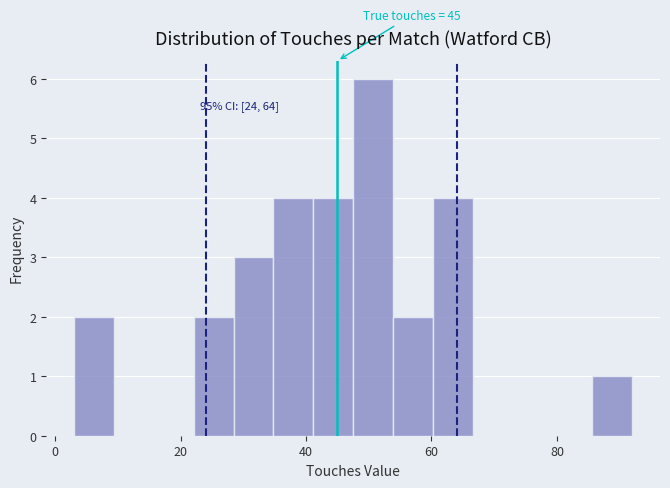

Read against the x-axis, roughly where is the centre of the tallest bar?

50